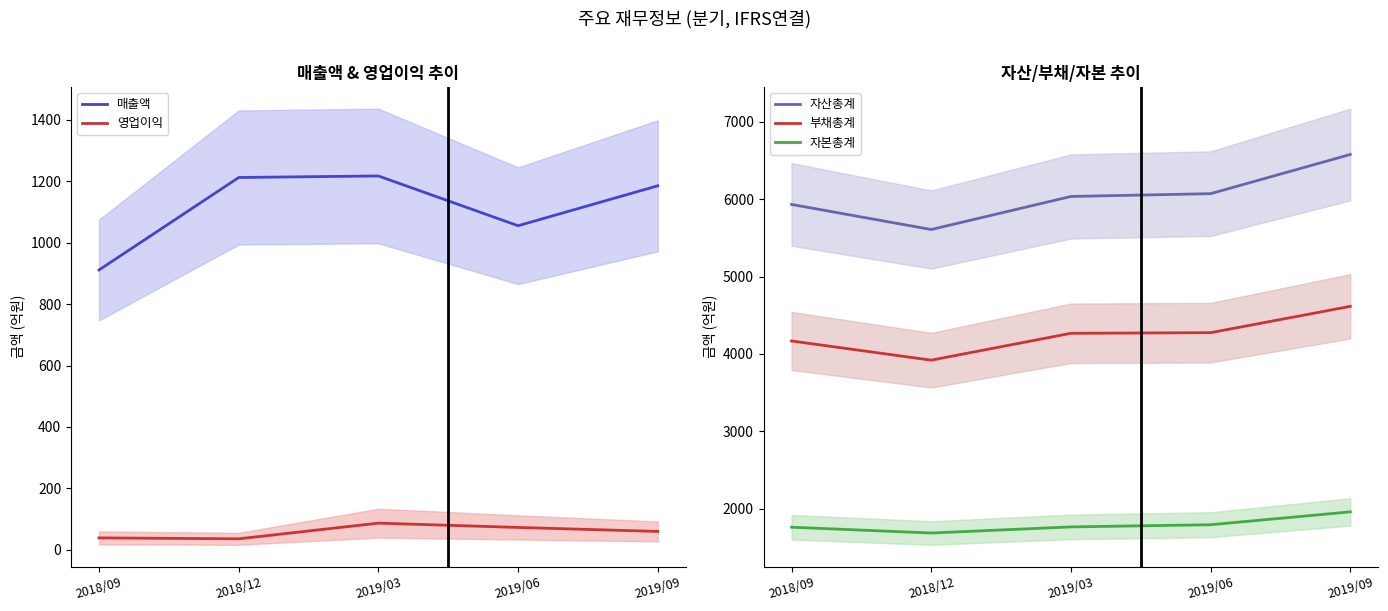

What is the total value across all series at 2019/09?

14397